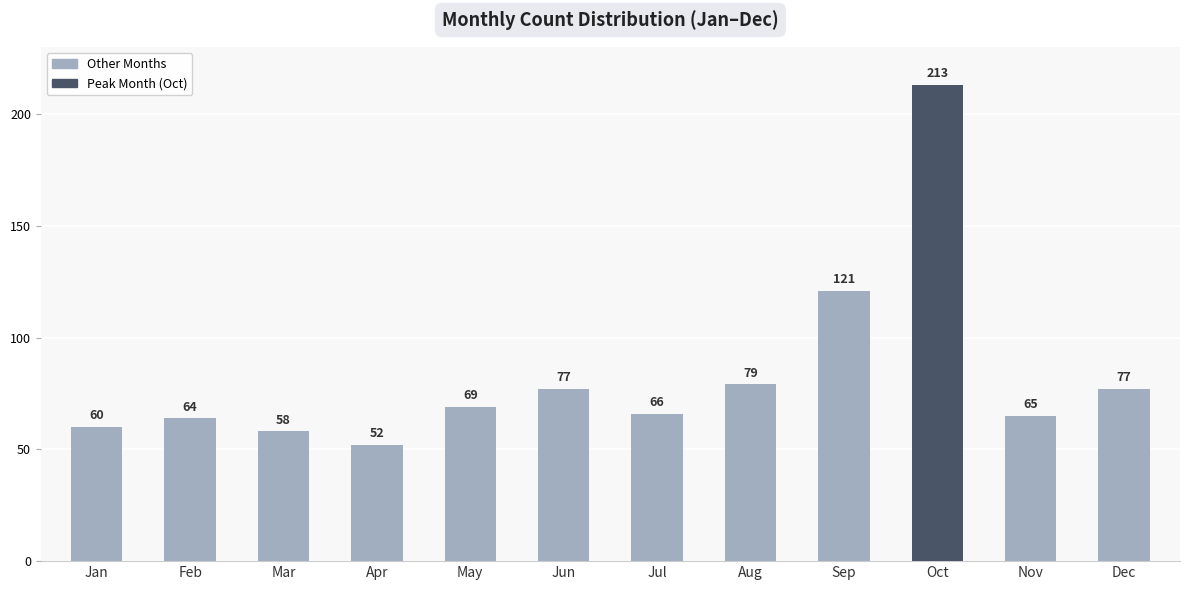

Count the number of categories in the chart.

12